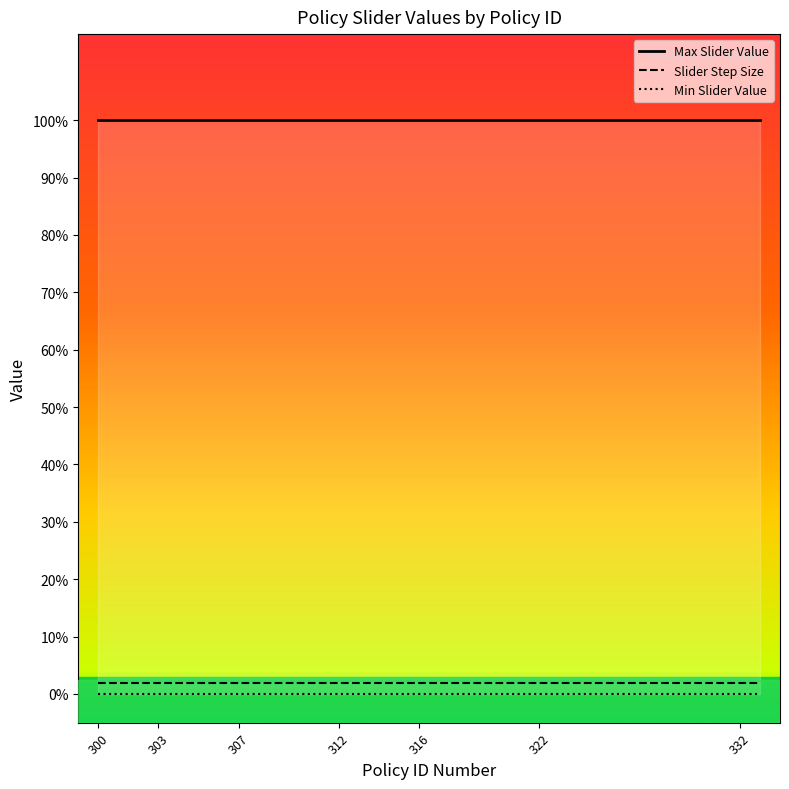

Is the value of Max Slider Value at 311 greater than the value of Min Slider Value at 317?

Yes